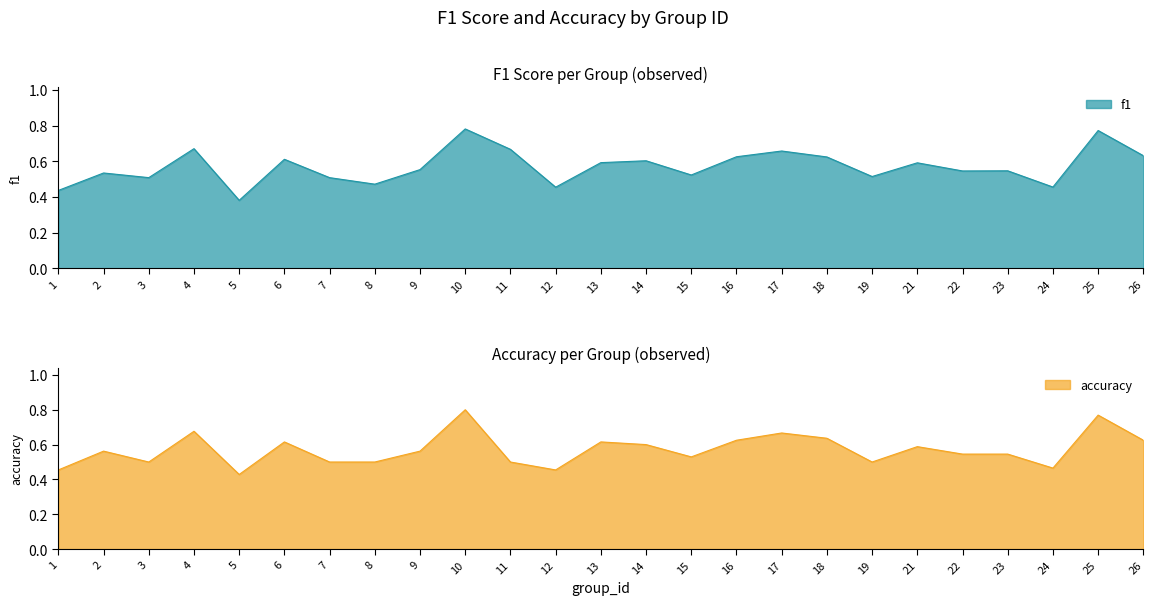

Reading left to right, what are all the values shown in this chart?

f1: 1=0.4	2=0.5	3=0.5	4=0.7	5=0.4	6=0.6	7=0.5	8=0.5	9=0.6	10=0.8	11=0.7	12=0.5	13=0.6	14=0.6	15=0.5	16=0.6	17=0.7	18=0.6	19=0.5	21=0.6	22=0.5	23=0.5	24=0.5	25=0.8	26=0.6
accuracy: 1=0.5	2=0.6	3=0.5	4=0.7	5=0.4	6=0.6	7=0.5	8=0.5	9=0.6	10=0.8	11=0.5	12=0.5	13=0.6	14=0.6	15=0.5	16=0.6	17=0.7	18=0.6	19=0.5	21=0.6	22=0.5	23=0.5	24=0.5	25=0.8	26=0.6